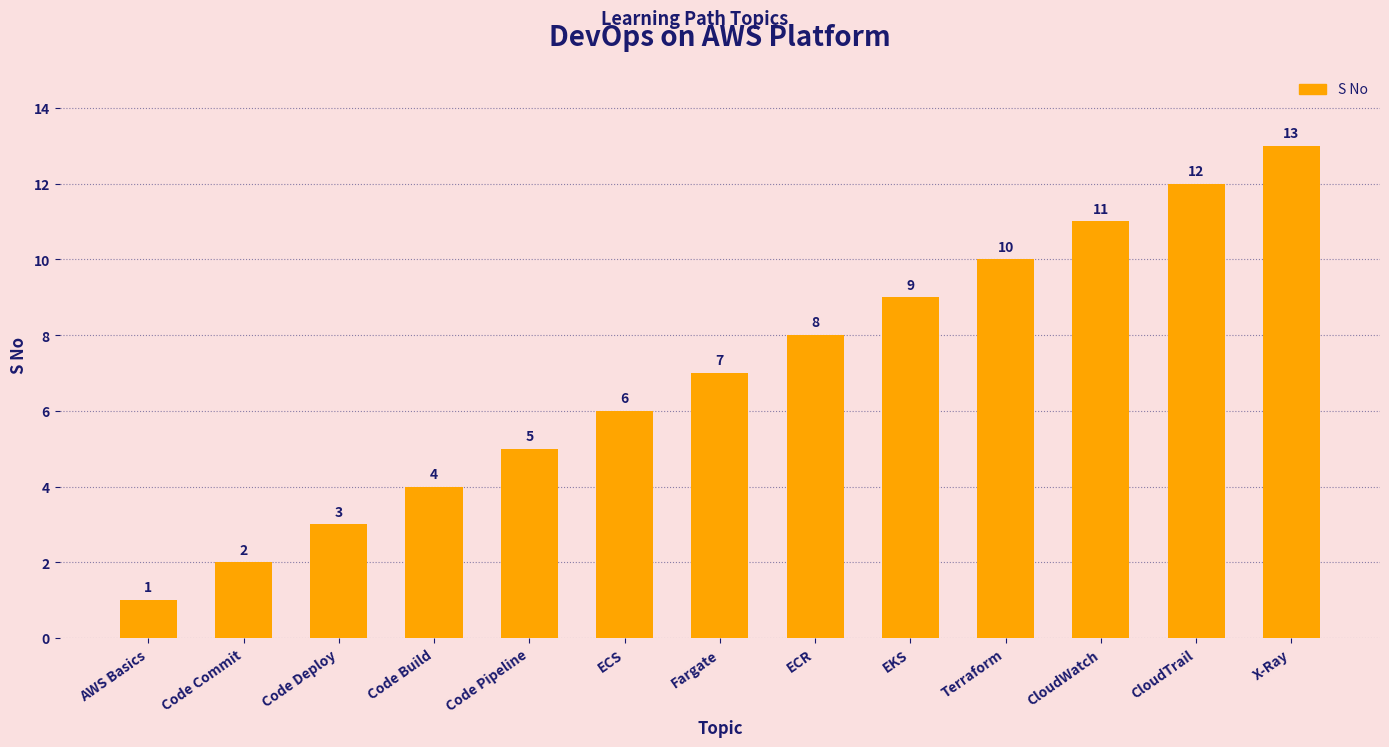

What is the change in value from Code Deploy to Code Build?

+1